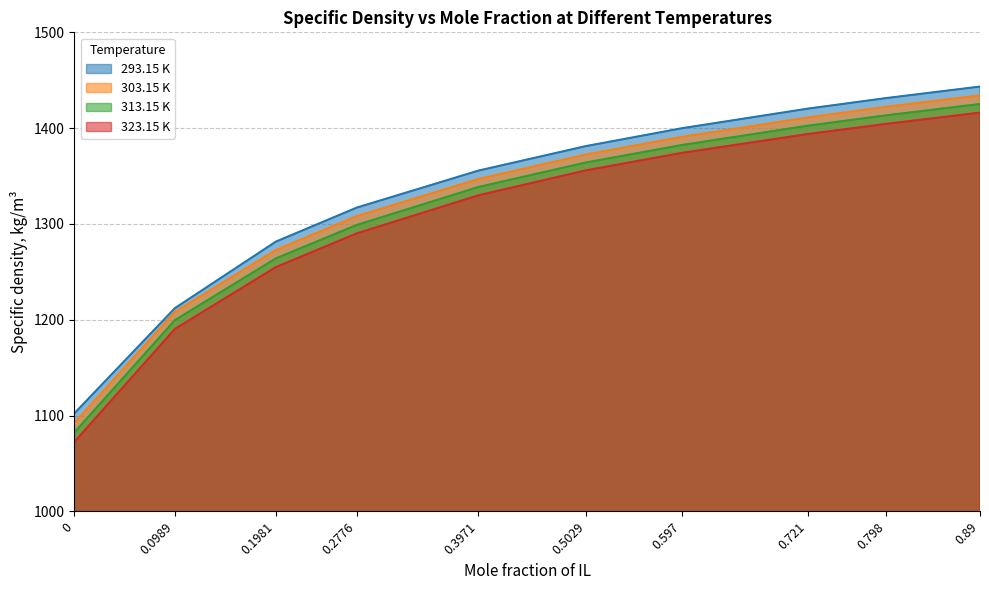

True or false: 293.15 K and 323.15 K cross at least once.

False